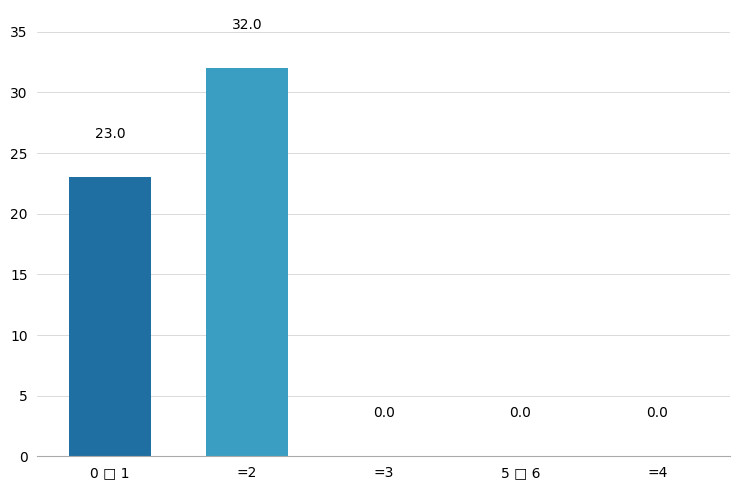

How many values exceed 0?

2